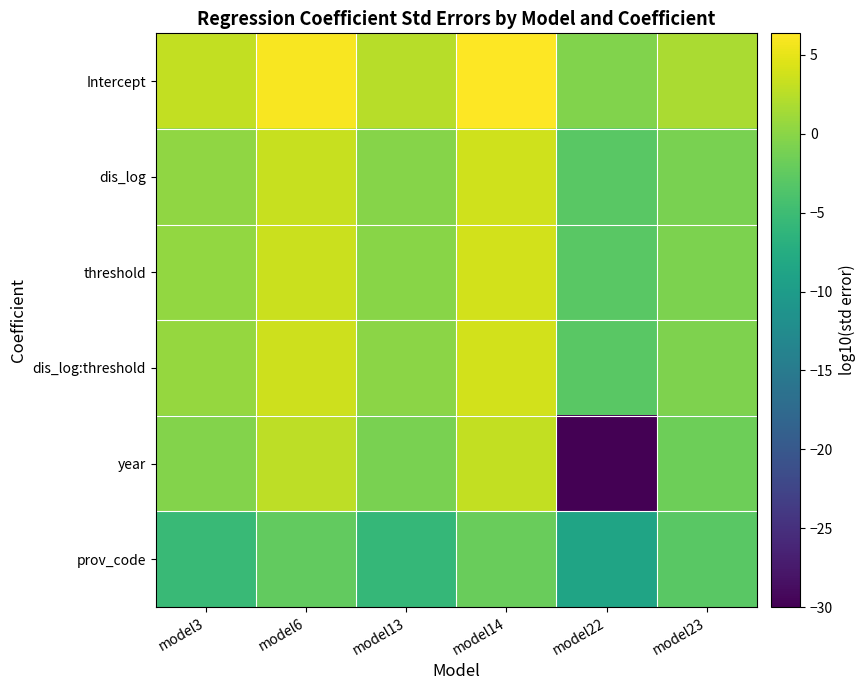

What is the maximum value shown in the chart?

6.4